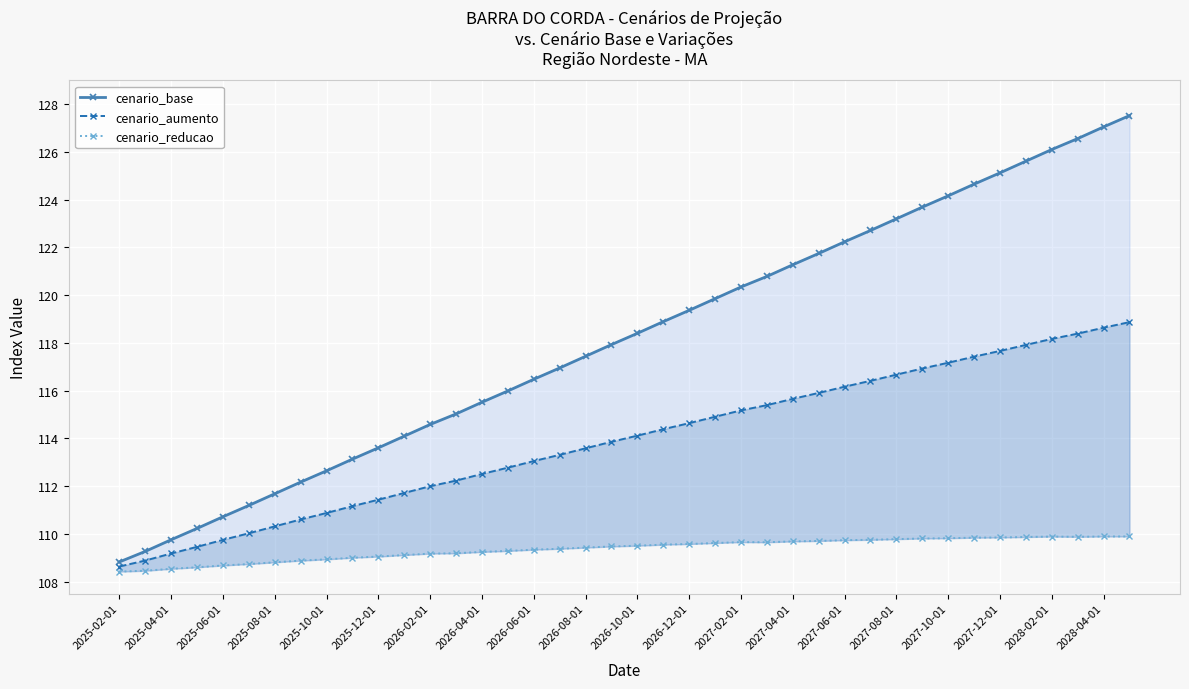

How many lines are shown in the chart?

3